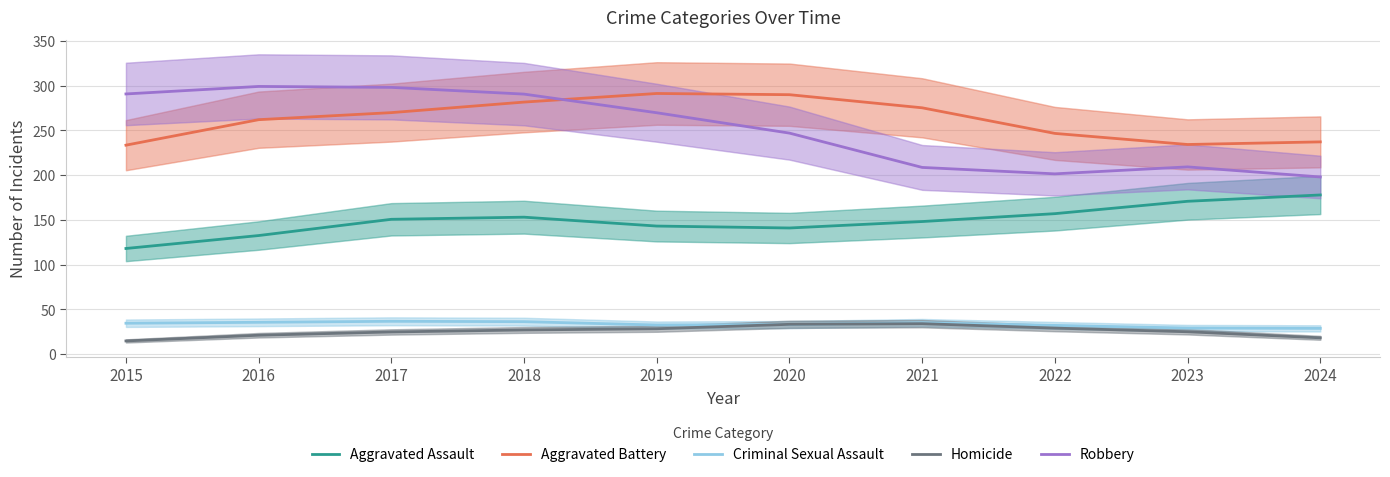

Rank the series at 2024 from lowest to highest value.

Homicide, Criminal Sexual Assault, Aggravated Assault, Robbery, Aggravated Battery